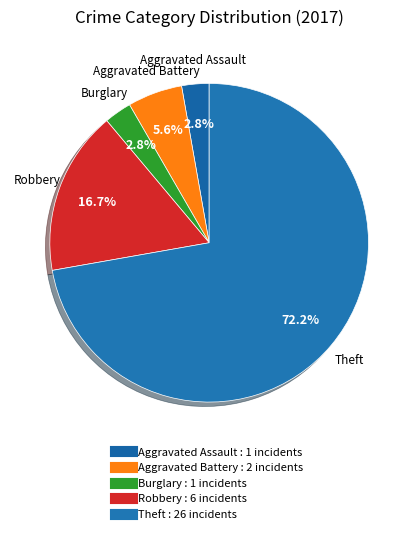

What is the ratio of the value at Burglary to the value at Aggravated Battery?

0.5